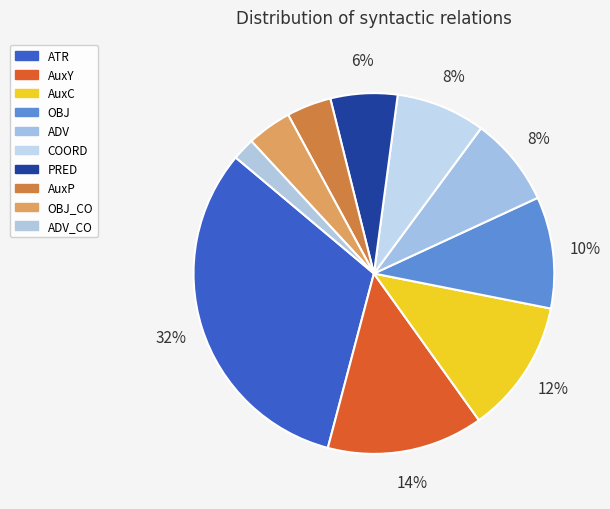

What is the total percentage of COORD and ADV?

16.0%